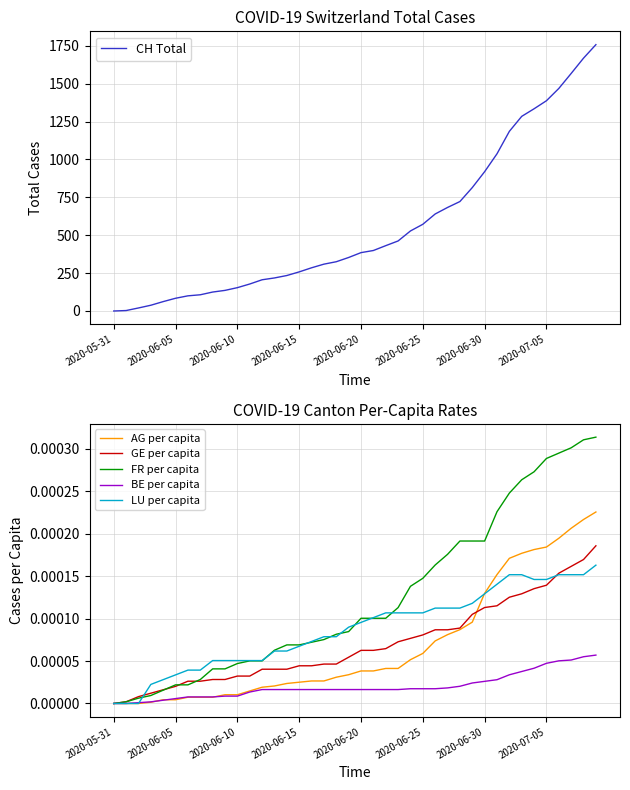

The LU per capita series shows 0.0 at 2020-05-31. True or false?

True